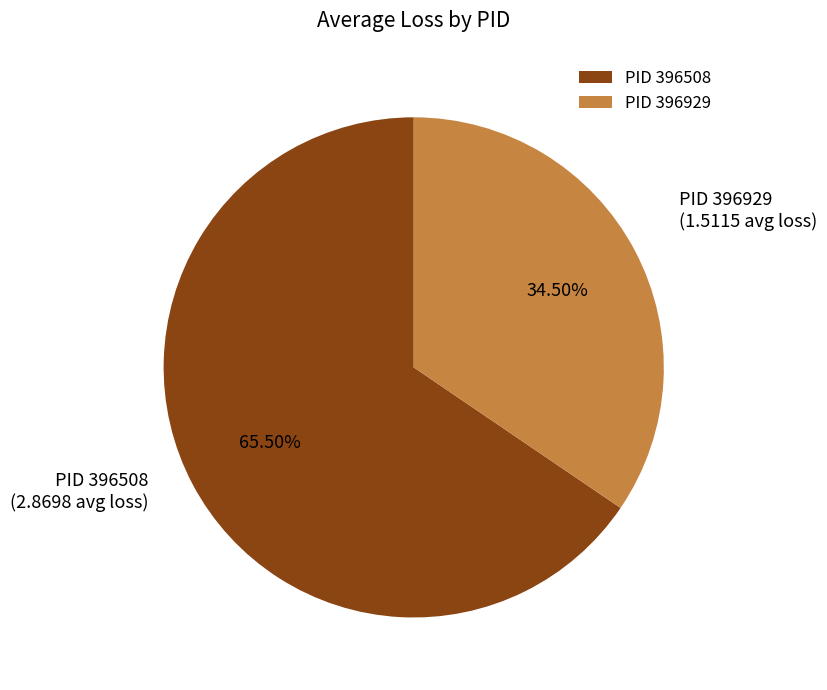

Is the sum of PID 396508 and PID 396929 greater than half?

Yes